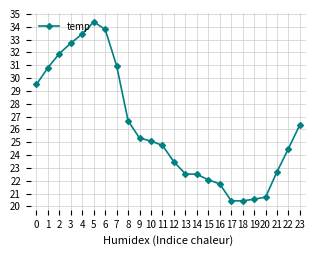

The chart shows a value of 22.1 at 15. True or false?

True